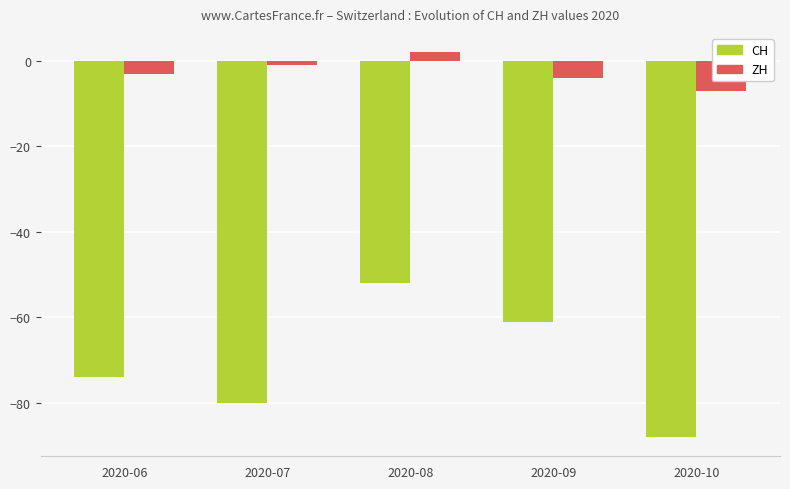

Is the value of CH at 2020-08 greater than the value of ZH at 2020-07?

No